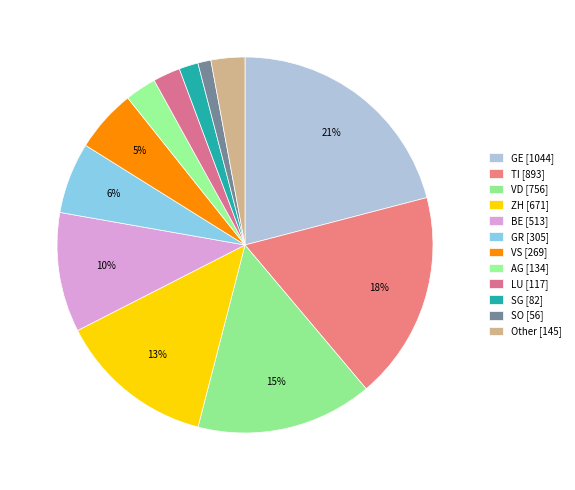

Approximately how many times larger is the value at Other compared to ZH?

0.2